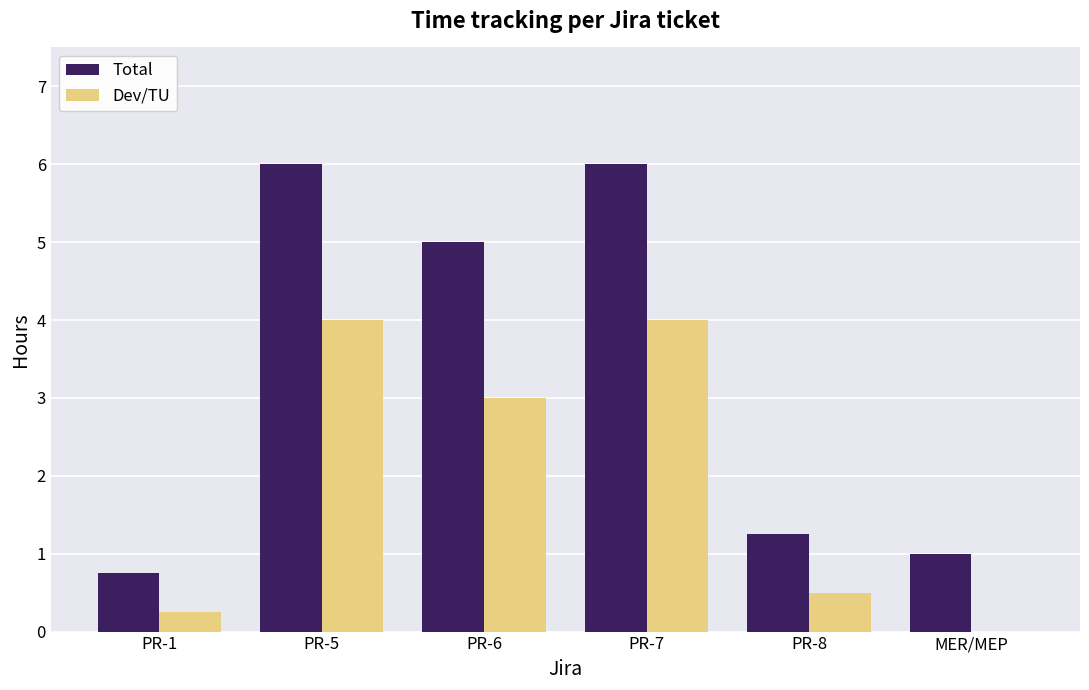

What is the total value across all series at PR-5?

10.0